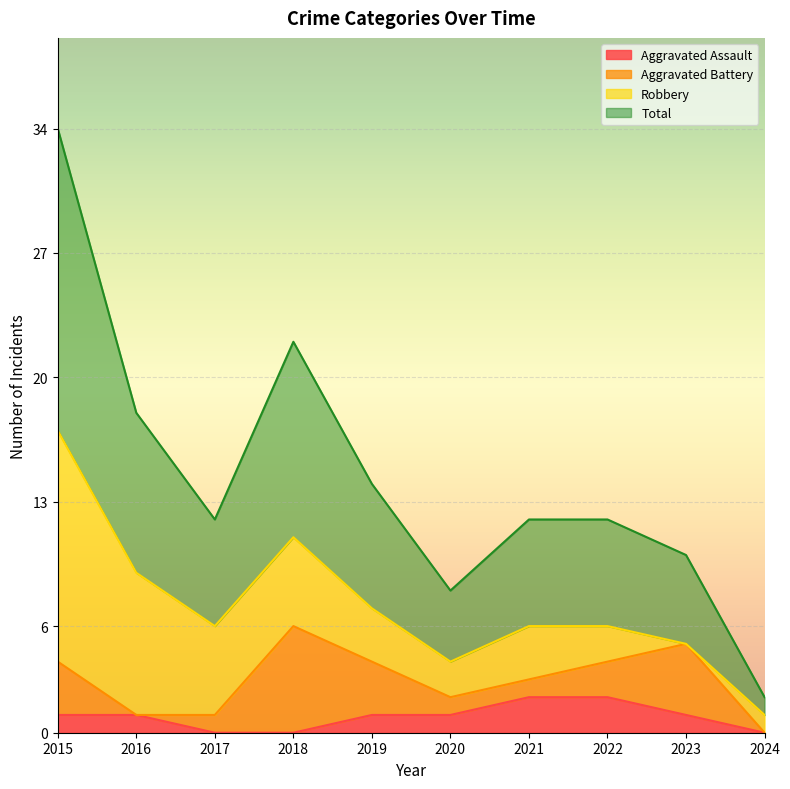

The value of Aggravated Assault at 2022 is 2. True or false?

True